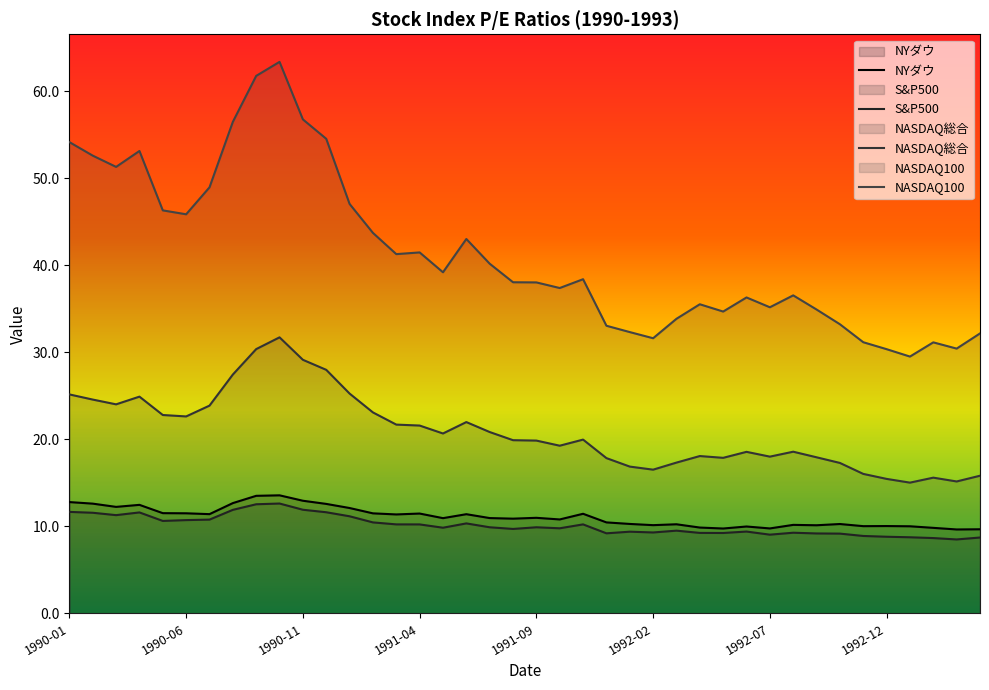

What is the average value of the NYダウ series?

11.1